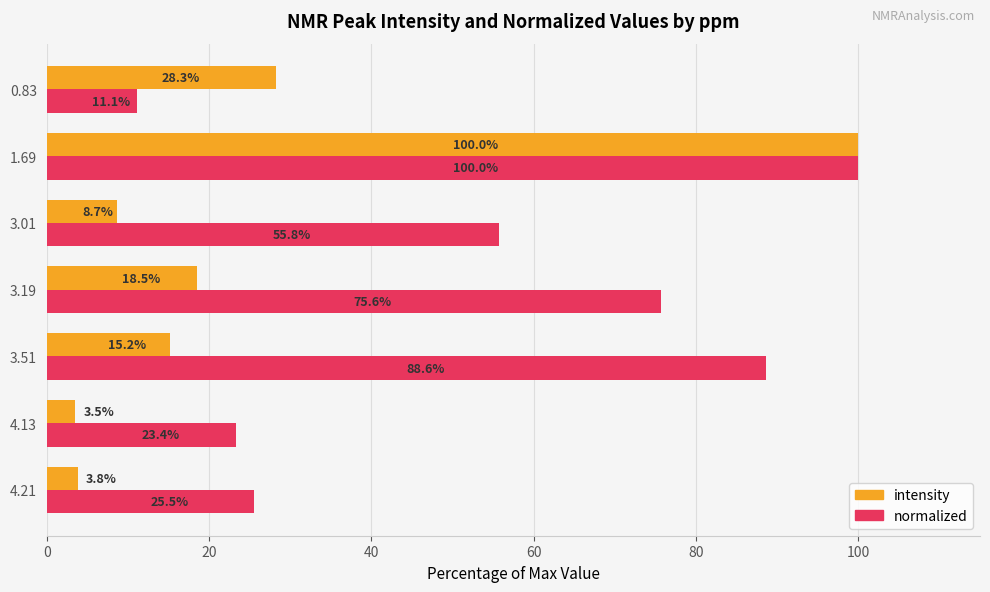

What is the sum of the intensity values at 4.21 and 4.13?

7.3